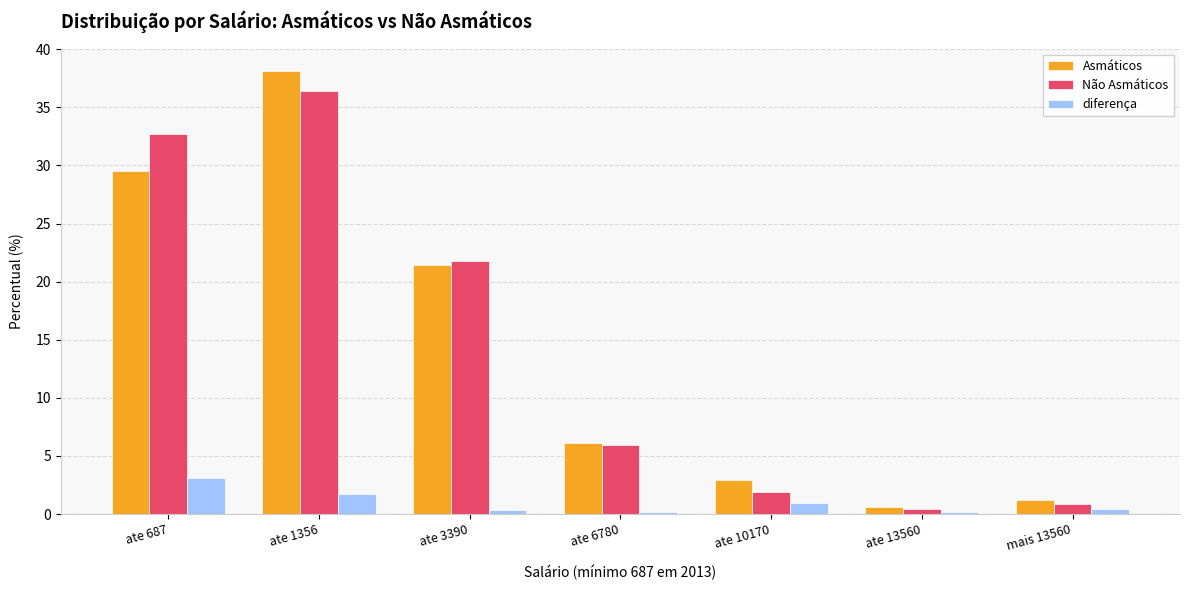

Count the number of data series in this chart.

3